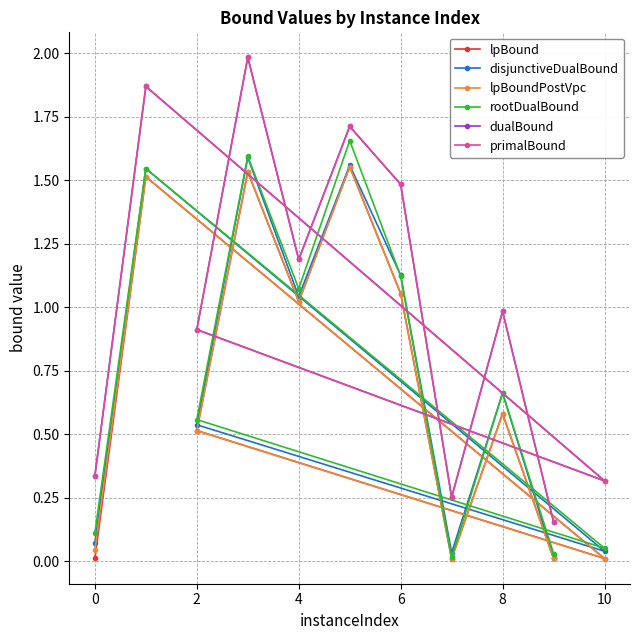

What is the spread (max minus min) of values at 8?

0.4